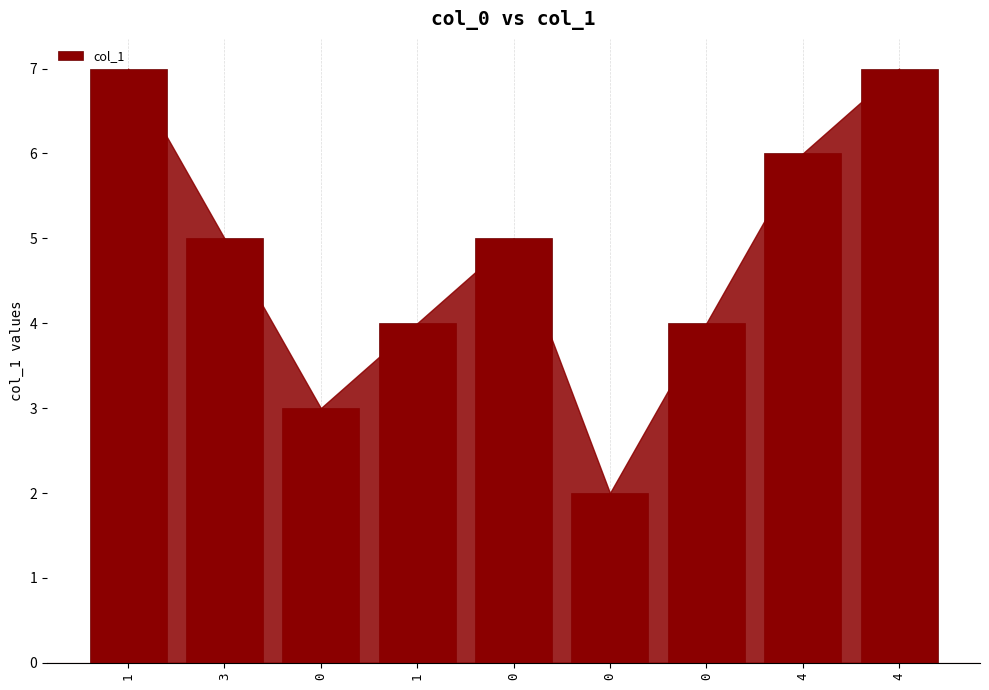

Are the bars horizontal?

No